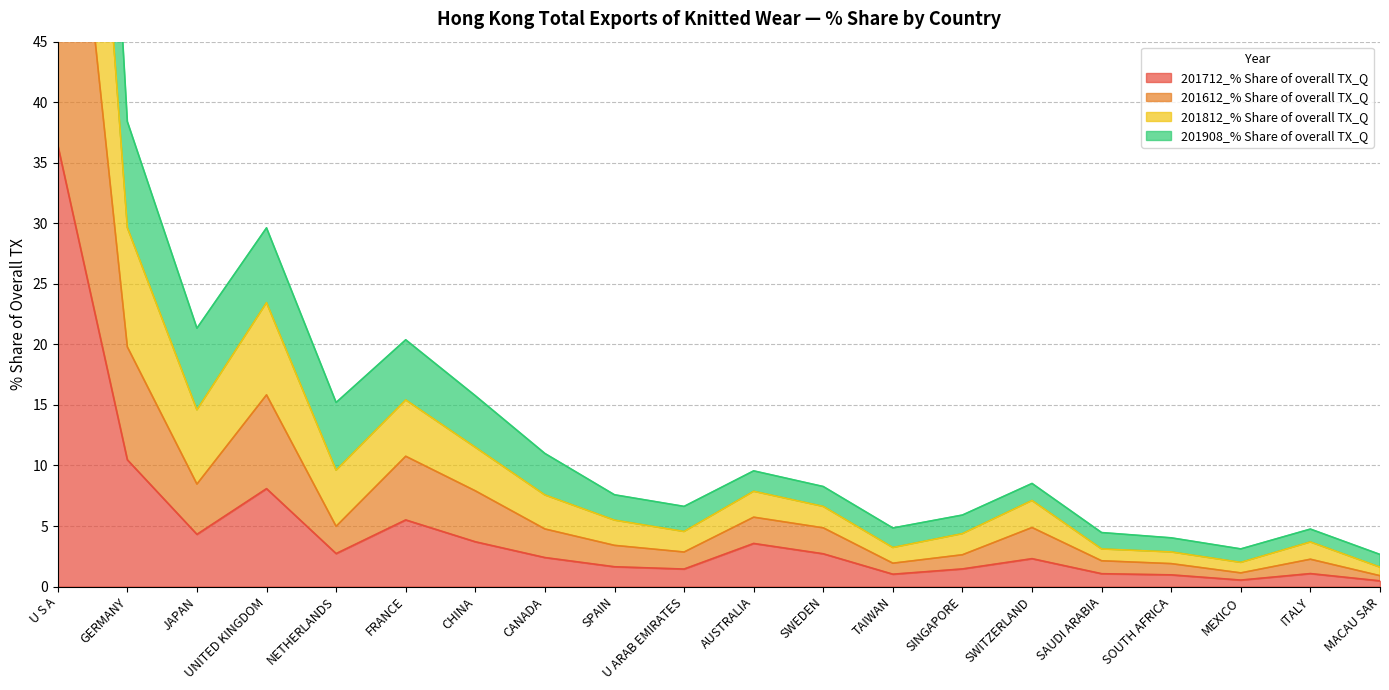

The 201712_% Share of overall TX_Q series shows 9.5 at FRANCE. True or false?

False